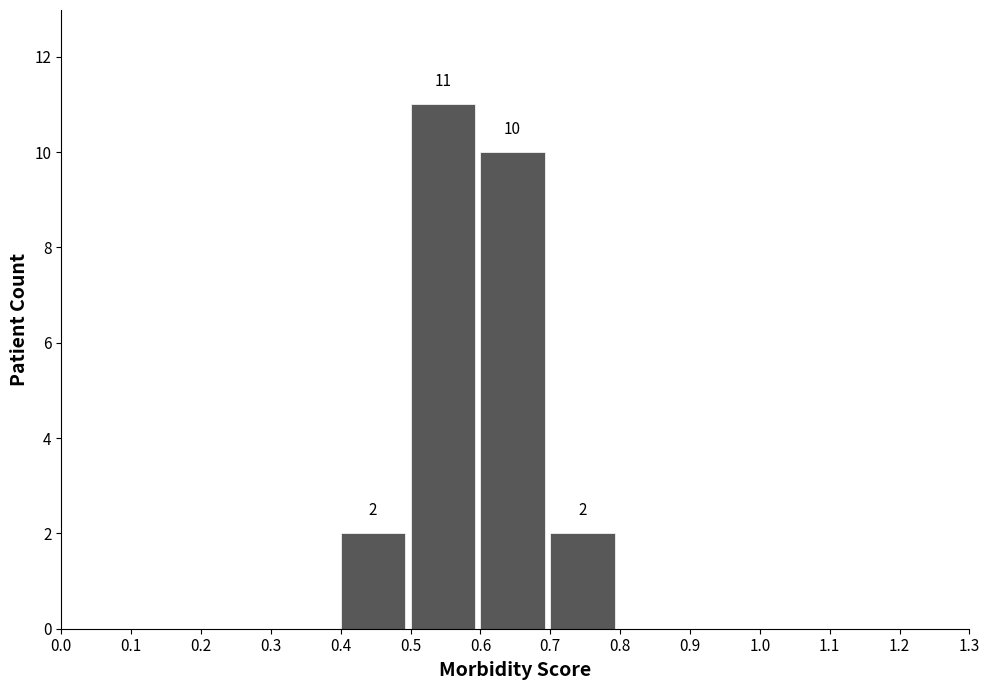

Over which range of the x-axis is the bar tallest?

0.5 to 0.6